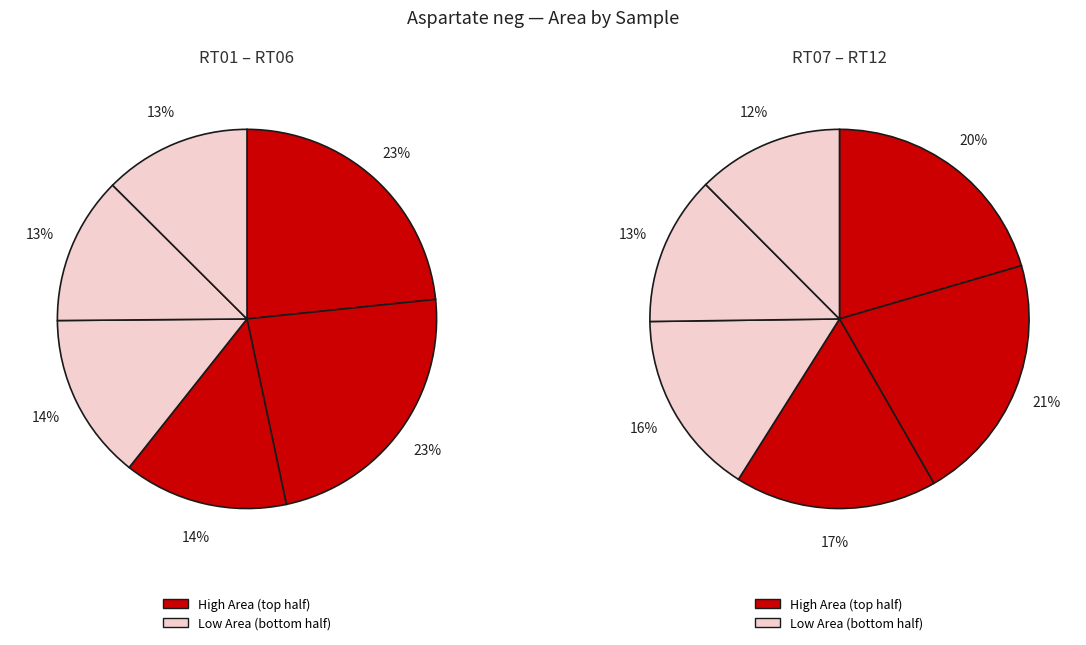

What is the change in value from KD011122_011222_RT4 to KD011122_011222_RT10?

-369600415